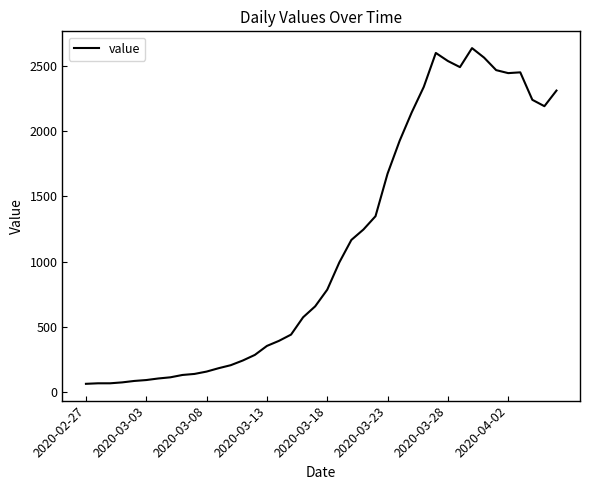

What is the difference between the maximum and minimum values?

2578